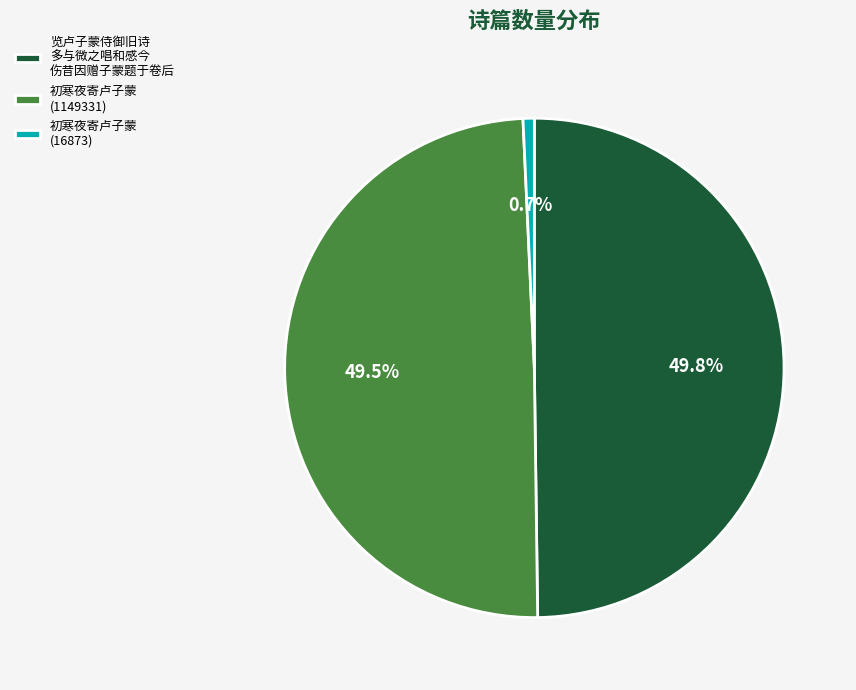

What portion of the pie excludes 初寒夜寄卢子蒙 (16873)?

99.3%